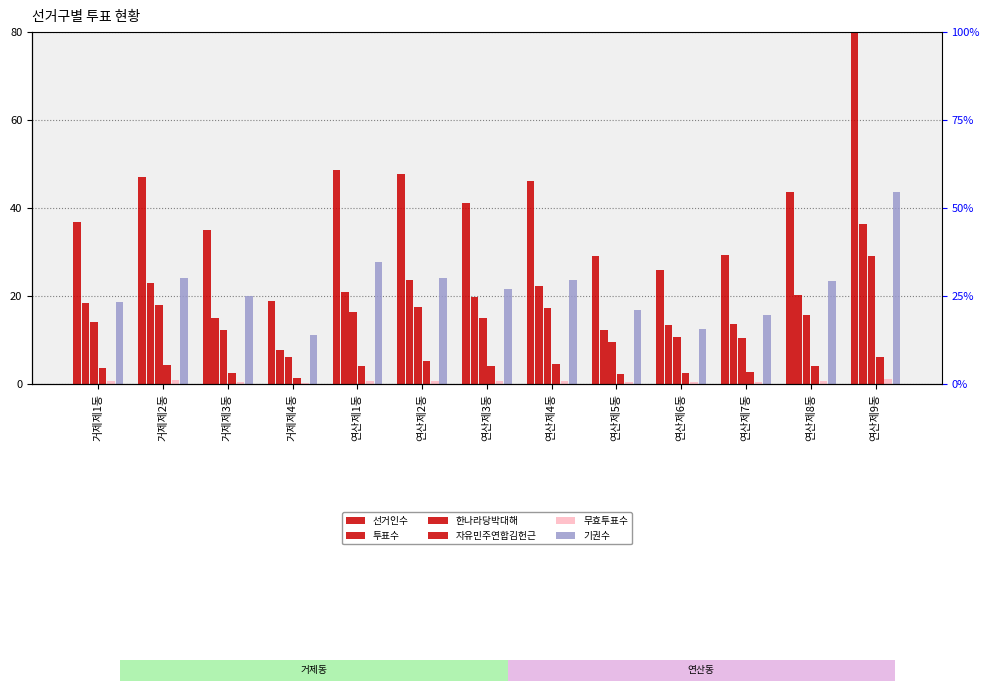

Which has a higher value, 연산제4동 or 연산제8동?

연산제4동